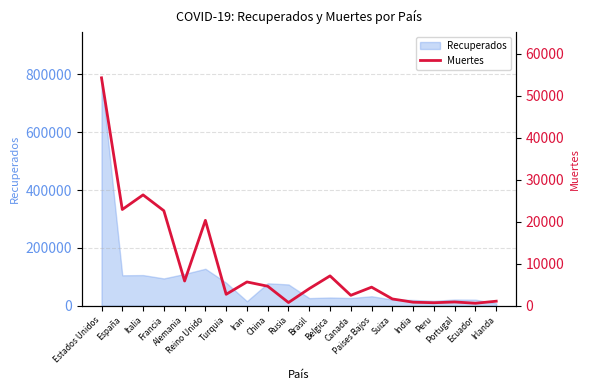

At which category does the data reach its first local peak?

Italia